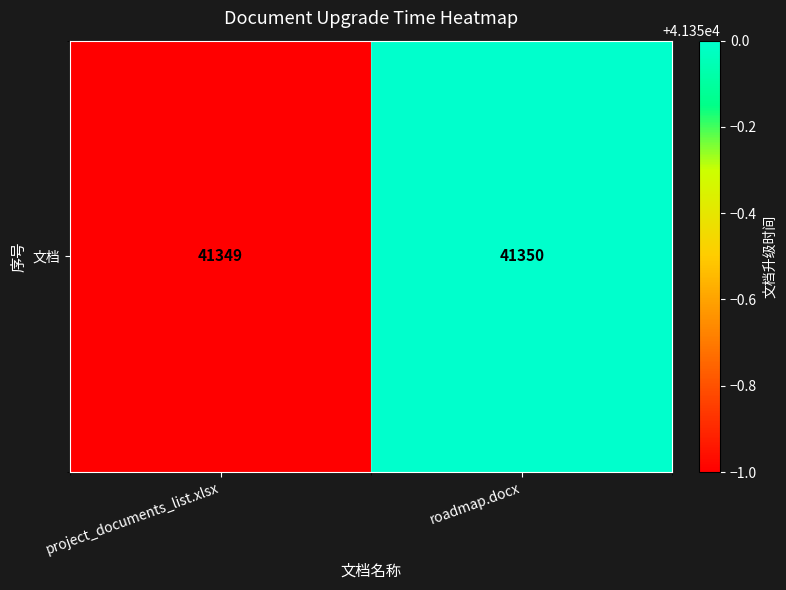

Reading left to right, extract all data points from this chart.

41349	41350